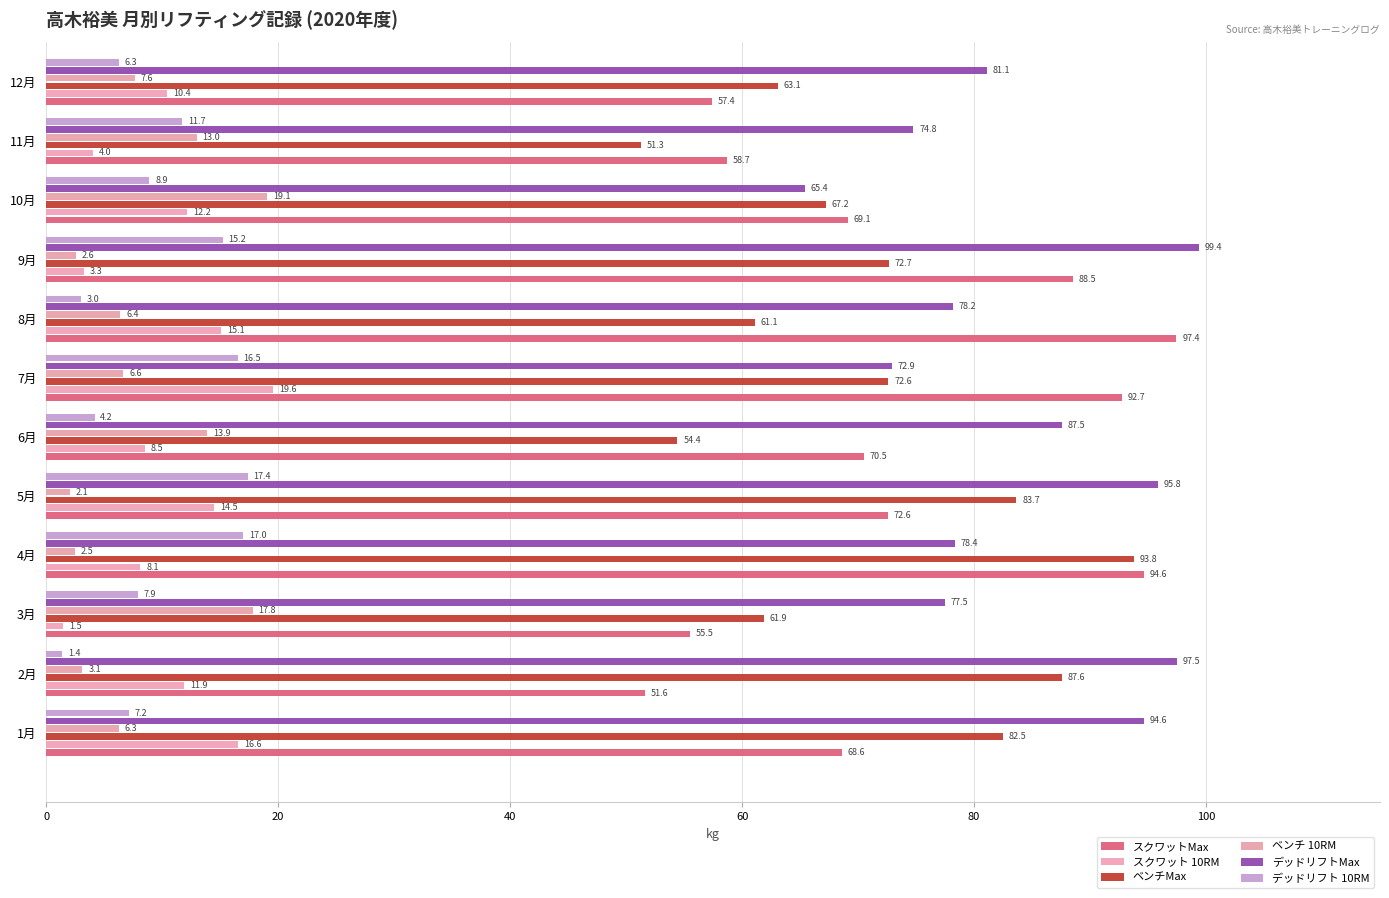

Count the number of data series in this chart.

6